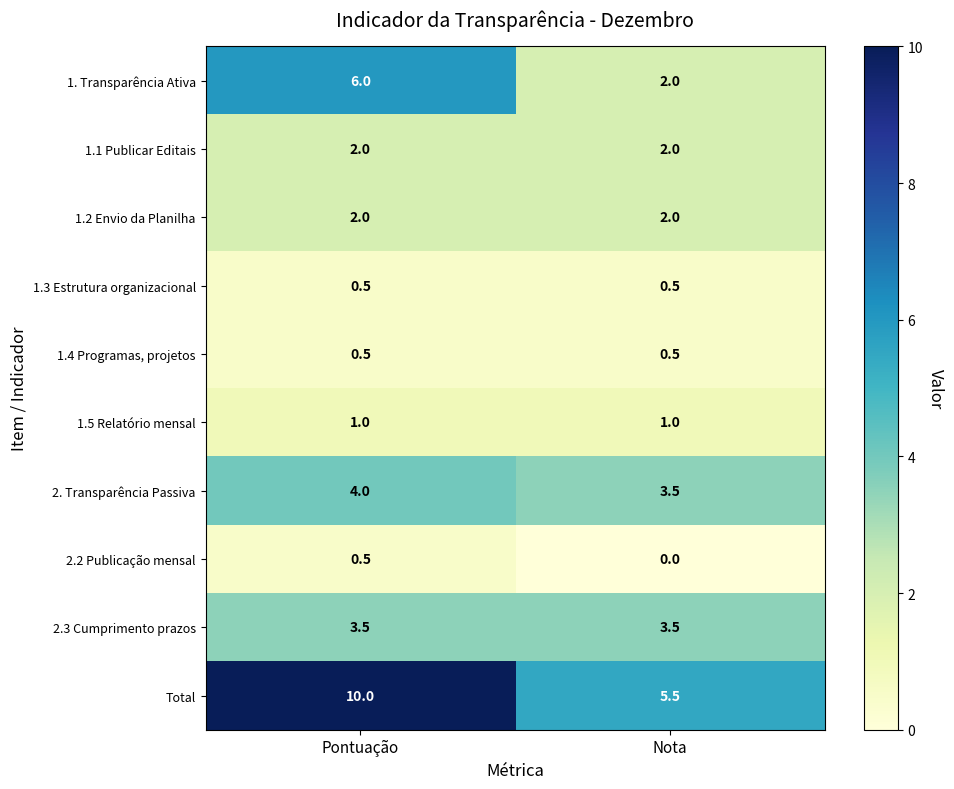

Reading left to right, list all the values displayed in this chart.

1. Transparência Ativa: 6.0	2.0
1.1 Publicar Editais: 2.0	2.0
1.2 Envio da Planilha: 2.0	2.0
1.3 Estrutura organizacional: 0.5	0.5
1.4 Programas, projetos: 0.5	0.5
1.5 Relatório mensal: 1.0	1.0
2. Transparência Passiva: 4.0	3.5
2.2 Publicação mensal: 0.5	0.0
2.3 Cumprimento prazos: 3.5	3.5
Total: 10.0	5.5